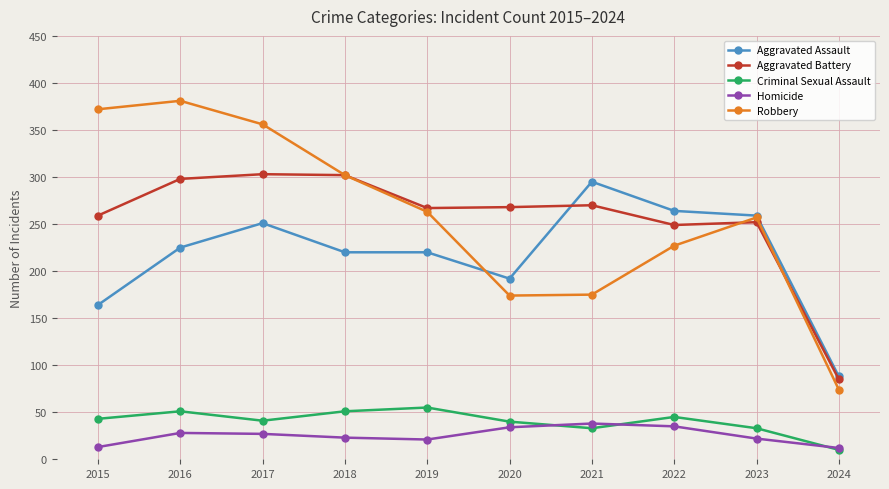

Is the value of Aggravated Battery at 2020 greater than the value of Aggravated Assault at 2016?

Yes